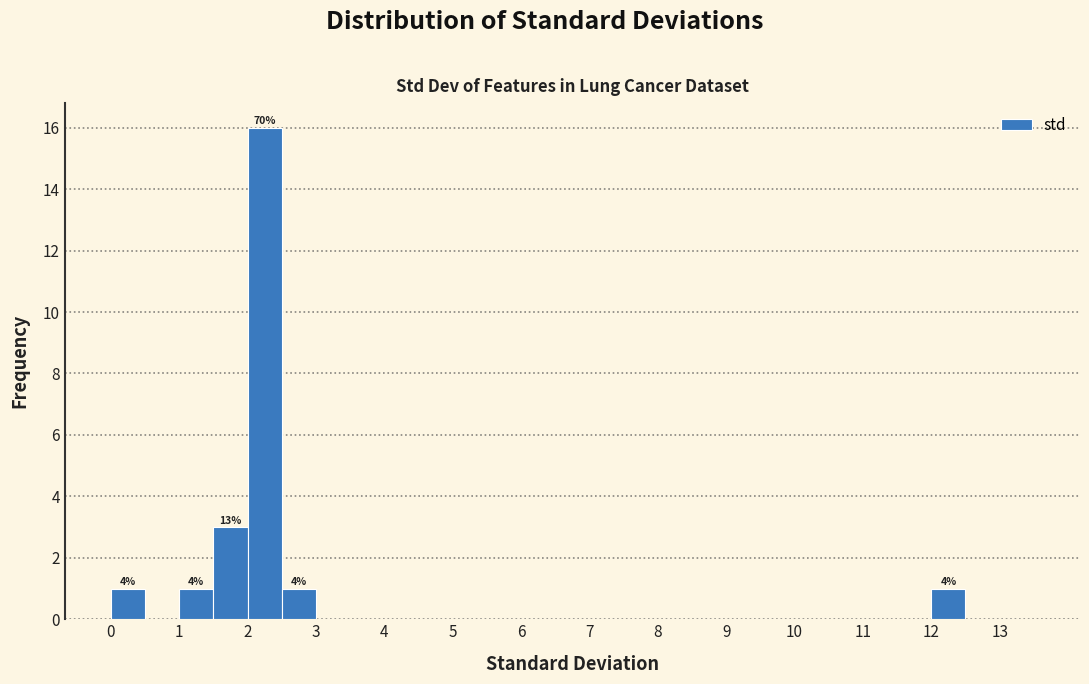

Which range on the x-axis has the tallest bar?

2.0 to 2.5